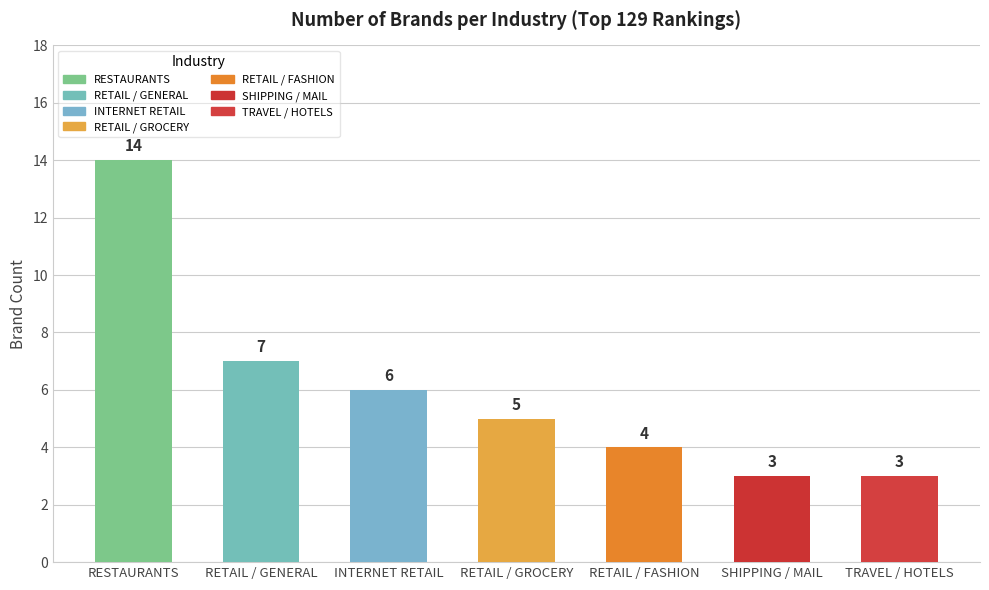

What position from the left is INTERNET RETAIL?

3